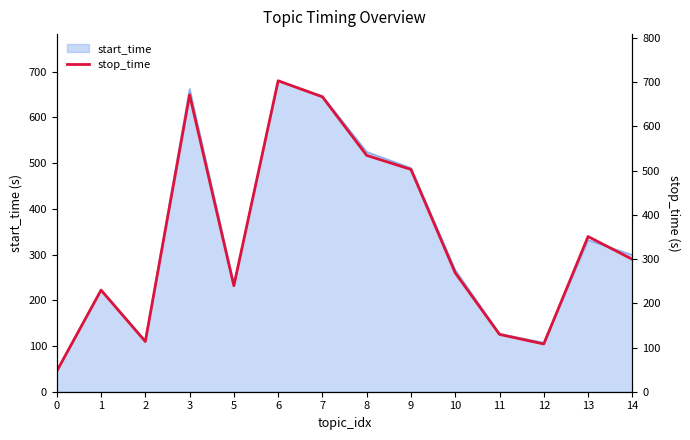

List the labels in order of value, largest first.

6, 3, 7, 8, 9, 13, 14, 10, 5, 1, 11, 2, 12, 0